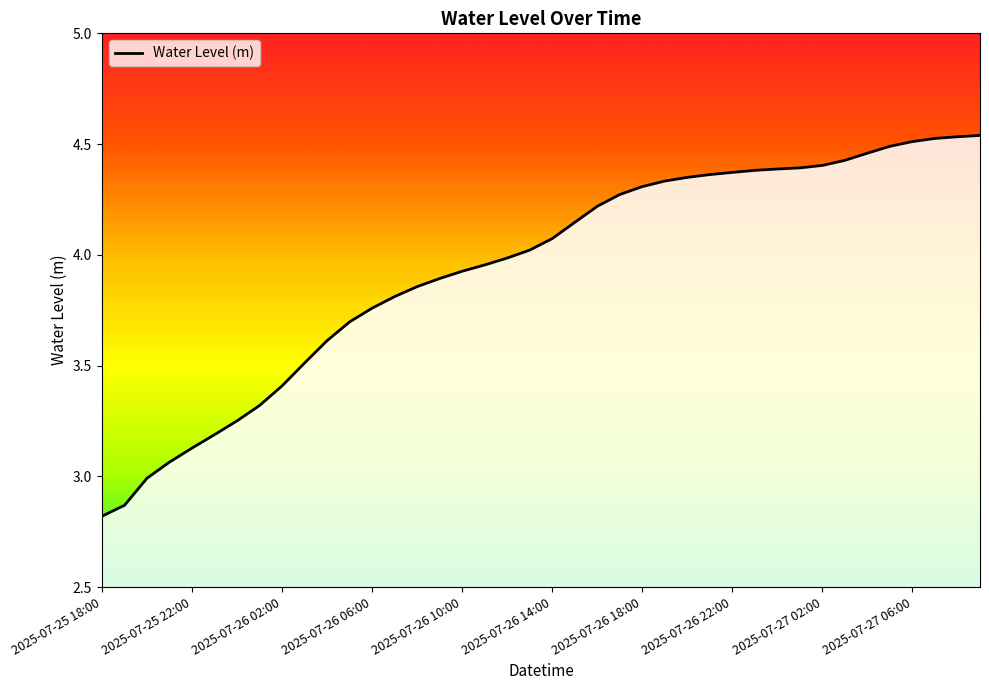

What is the difference between the maximum and minimum values?

1.7